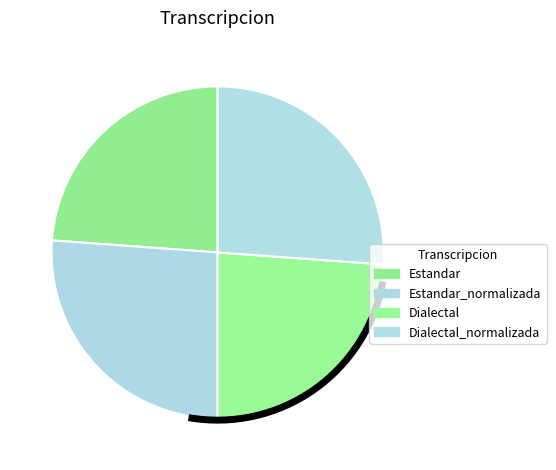

Which category has the biggest portion of the pie?

Estandar_normalizada